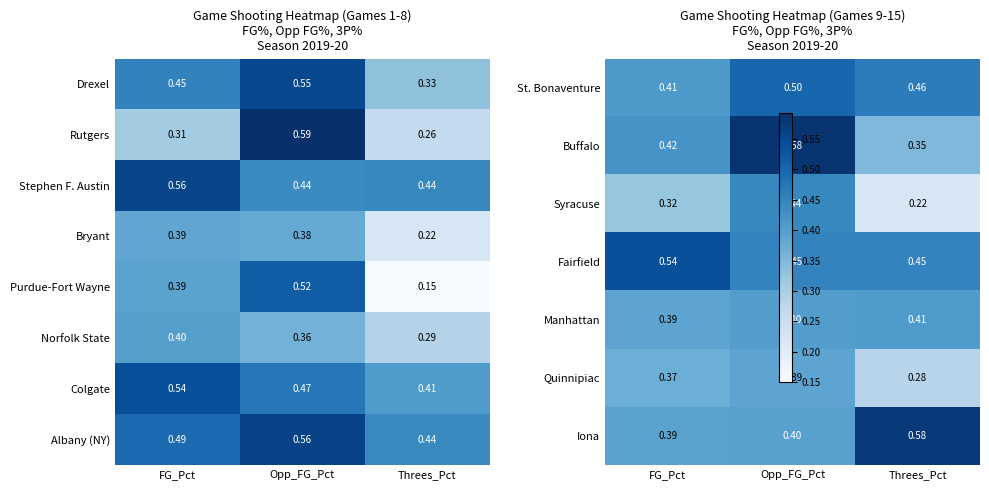

Where is Bryant nearest to the value 0?

Threes_Pct